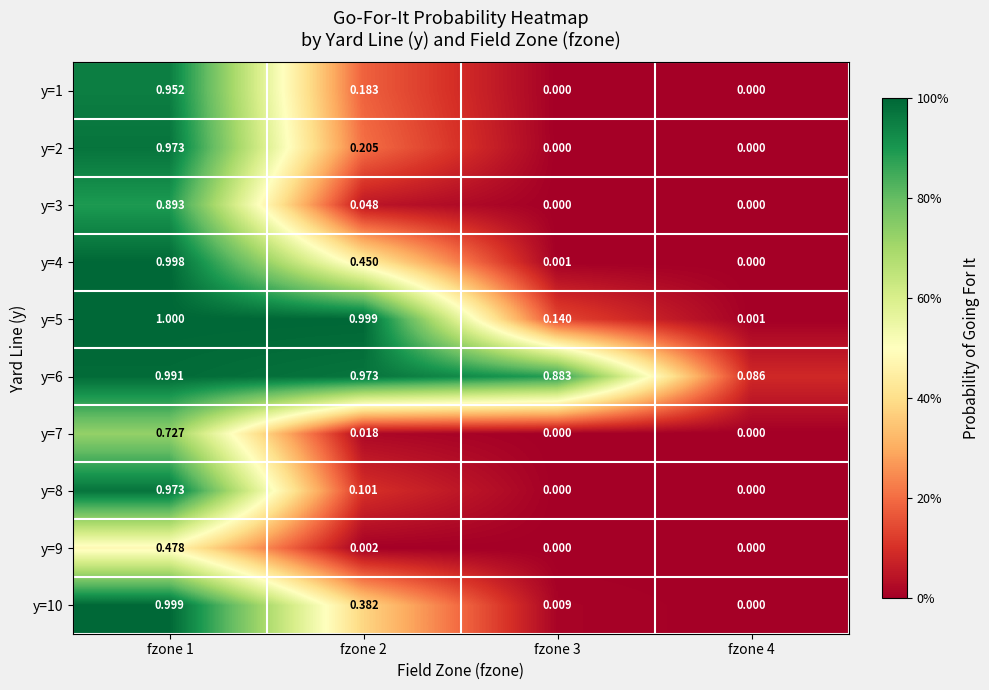

Is the value of y=2 at fzone 4 greater than the value of y=9 at fzone 2?

No